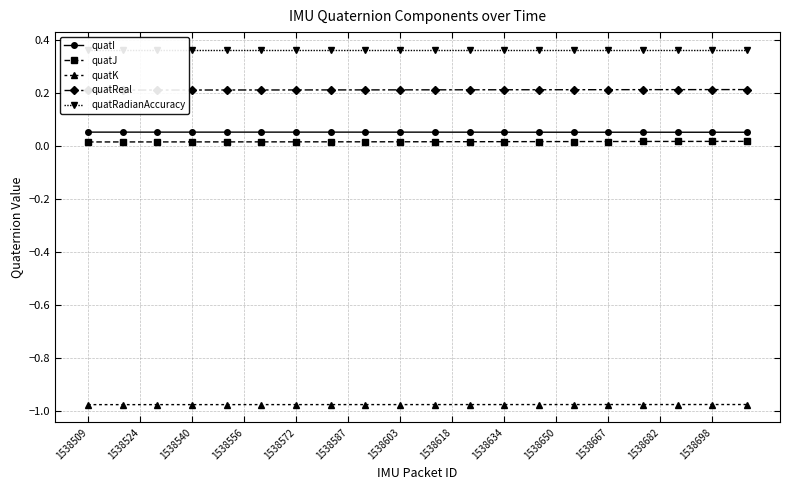

Reading left to right, list all the values displayed in this chart.

quatI: 0.1	0.1	0.1	0.1	0.1	0.1	0.1	0.1	0.1	0.1	0.1	0.1	0.1	0.1	0.1	0.1	0.1	0.1	0.1	0.1	0.1	0.1	0.1	0.1	0.1	0.1	0.1	0.1	0.1	0.1	0.1	0.1	0.1	0.1	0.1	0.1	0.1	0.1	0.1
quatJ: 0.0	0.0	0.0	0.0	0.0	0.0	0.0	0.0	0.0	0.0	0.0	0.0	0.0	0.0	0.0	0.0	0.0	0.0	0.0	0.0	0.0	0.0	0.0	0.0	0.0	0.0	0.0	0.0	0.0	0.0	0.0	0.0	0.0	0.0	0.0	0.0	0.0	0.0	0.0
quatK: -1.0	-1.0	-1.0	-1.0	-1.0	-1.0	-1.0	-1.0	-1.0	-1.0	-1.0	-1.0	-1.0	-1.0	-1.0	-1.0	-1.0	-1.0	-1.0	-1.0	-1.0	-1.0	-1.0	-1.0	-1.0	-1.0	-1.0	-1.0	-1.0	-1.0	-1.0	-1.0	-1.0	-1.0	-1.0	-1.0	-1.0	-1.0	-1.0
quatReal: 0.2	0.2	0.2	0.2	0.2	0.2	0.2	0.2	0.2	0.2	0.2	0.2	0.2	0.2	0.2	0.2	0.2	0.2	0.2	0.2	0.2	0.2	0.2	0.2	0.2	0.2	0.2	0.2	0.2	0.2	0.2	0.2	0.2	0.2	0.2	0.2	0.2	0.2	0.2
quatRadianAccuracy: 0.4	0.4	0.4	0.4	0.4	0.4	0.4	0.4	0.4	0.4	0.4	0.4	0.4	0.4	0.4	0.4	0.4	0.4	0.4	0.4	0.4	0.4	0.4	0.4	0.4	0.4	0.4	0.4	0.4	0.4	0.4	0.4	0.4	0.4	0.4	0.4	0.4	0.4	0.4